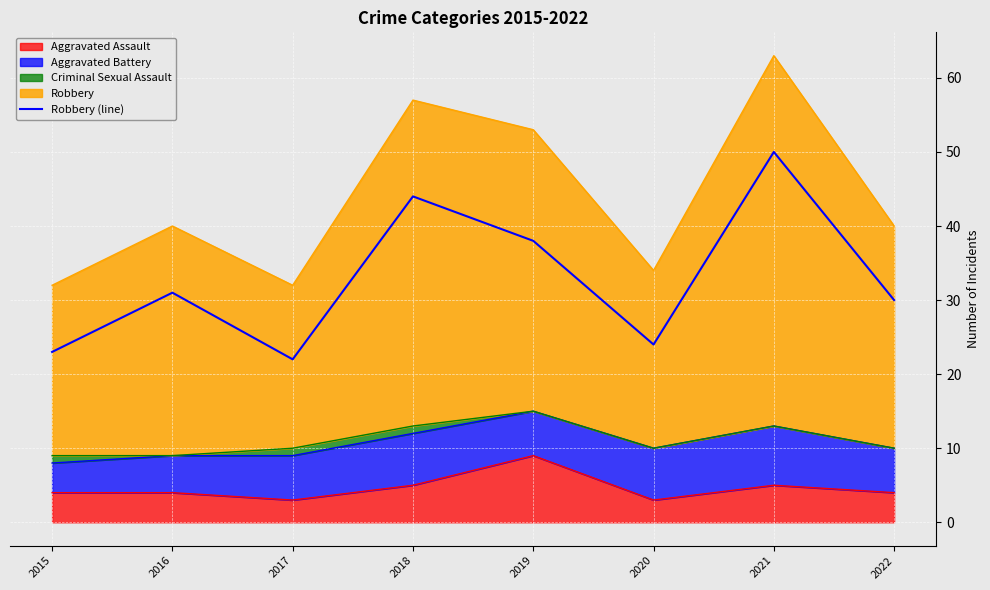

The value at 2016 is 54. True or false?

False